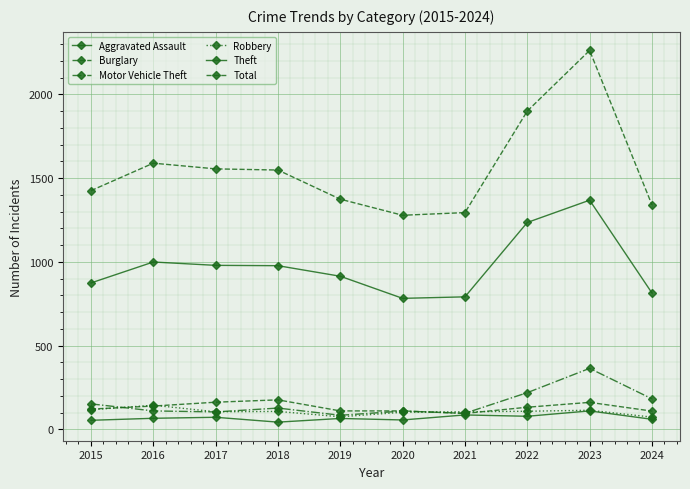

True or false: Aggravated Assault and Burglary cross at least once.

False